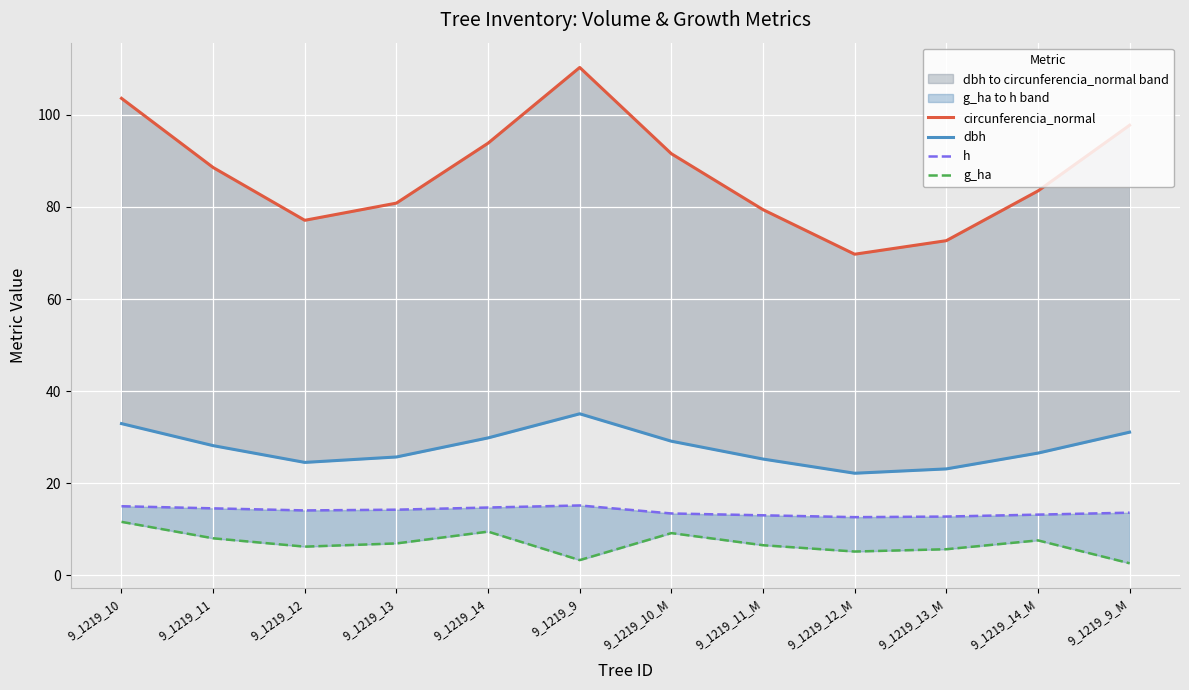

How many interior local peaks does the g_ha series have?

3